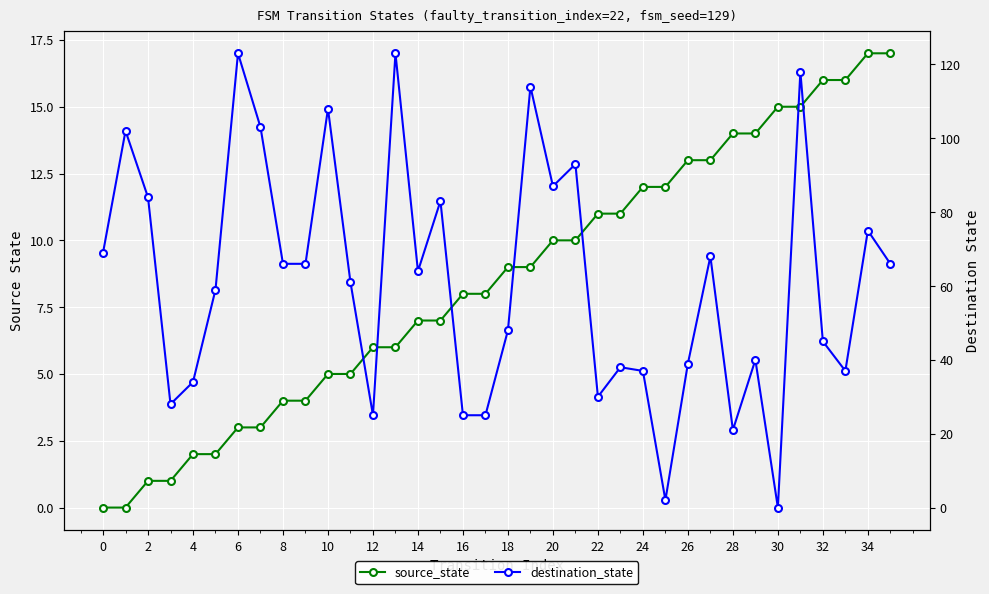

The destination_state series shows 113 at 2. True or false?

False